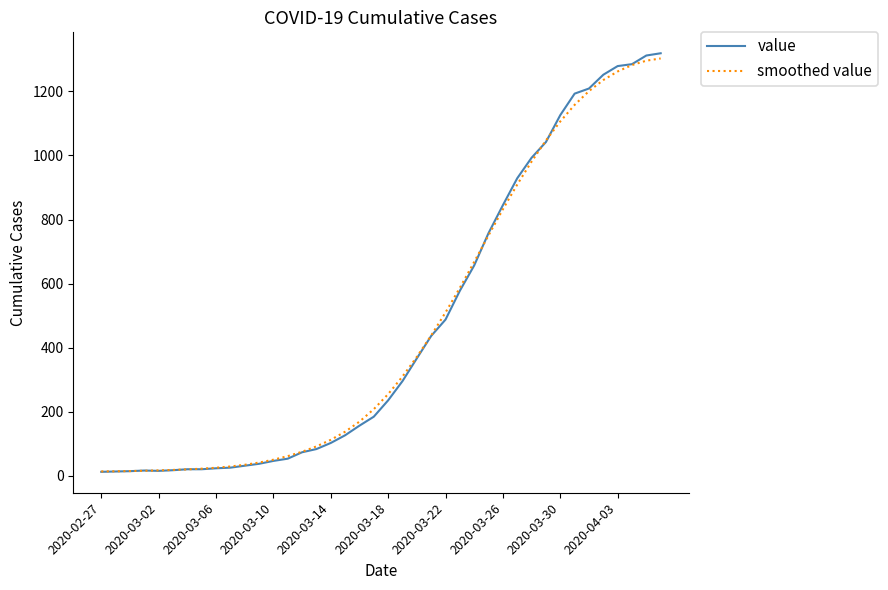

How many lines are shown in the chart?

2